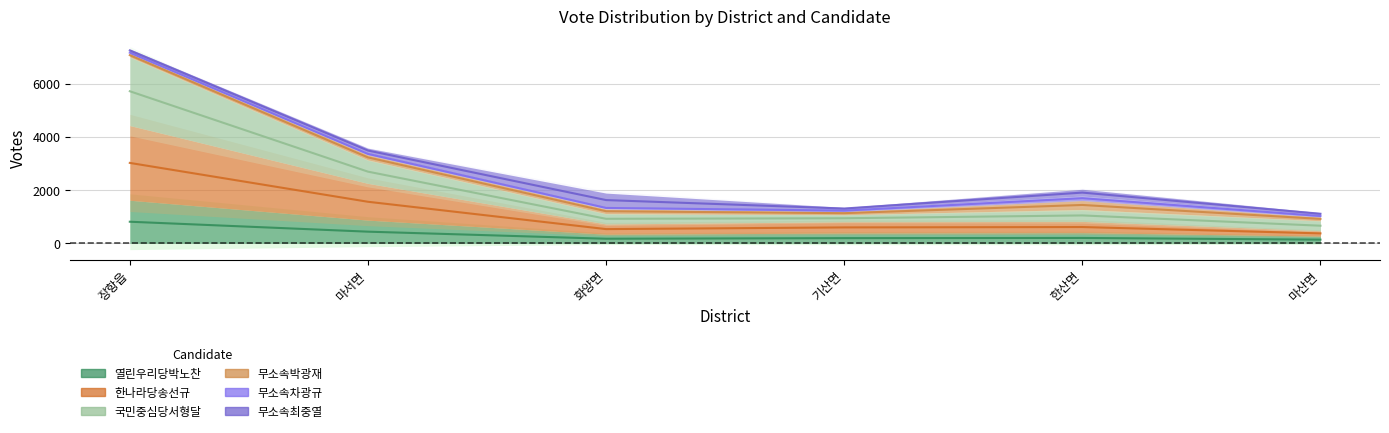

What is the label of the 4th point from the left?

기산면